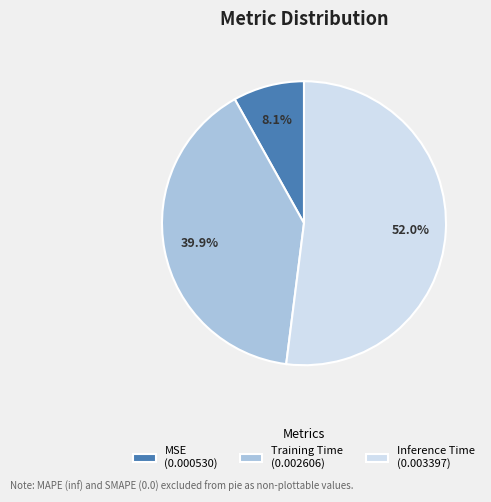

To the nearest percent, what is the average slice percentage?

33%